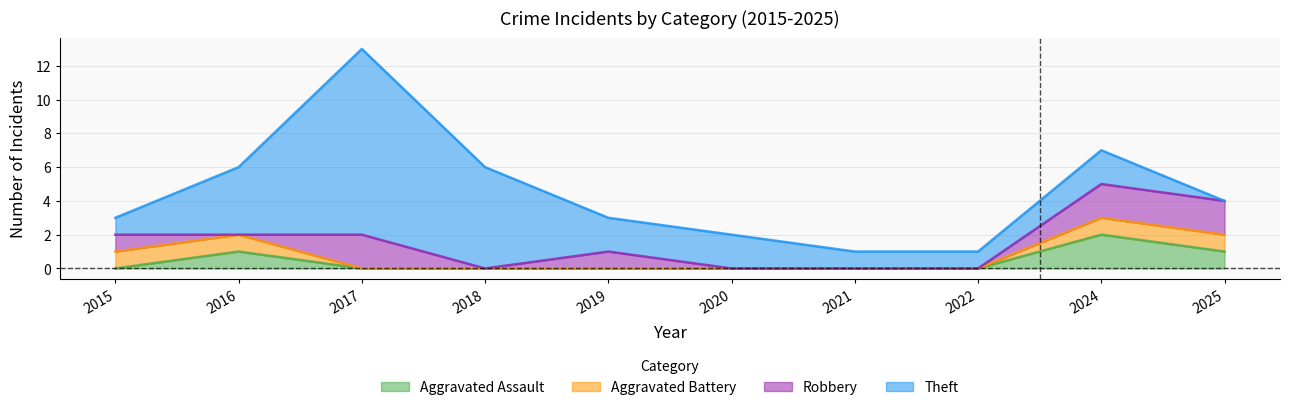

The value of Theft at 2025 is 5. True or false?

False